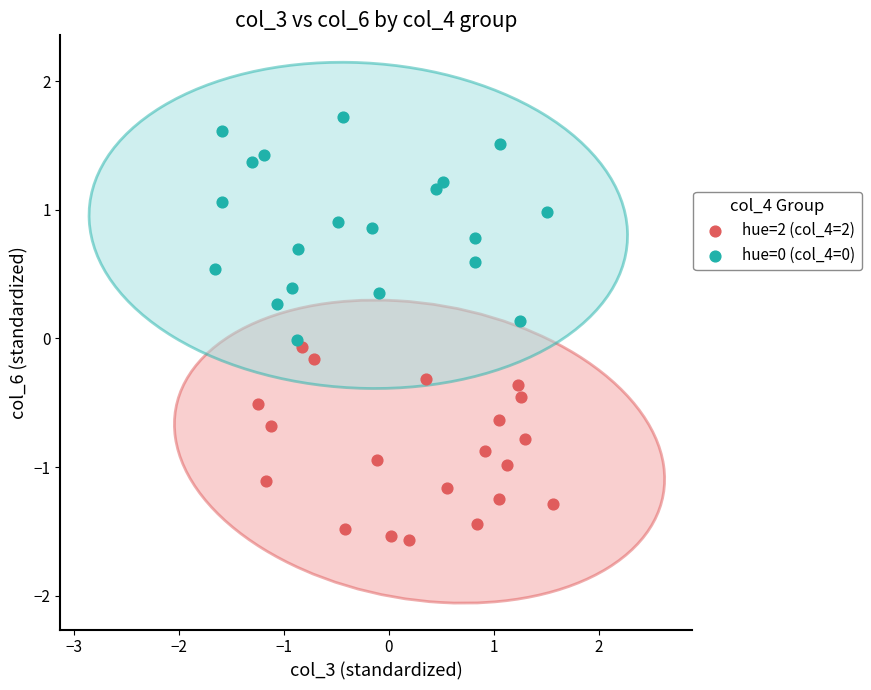

Which series reaches the minimum Y coordinate?

hue=2 (col_4=2)